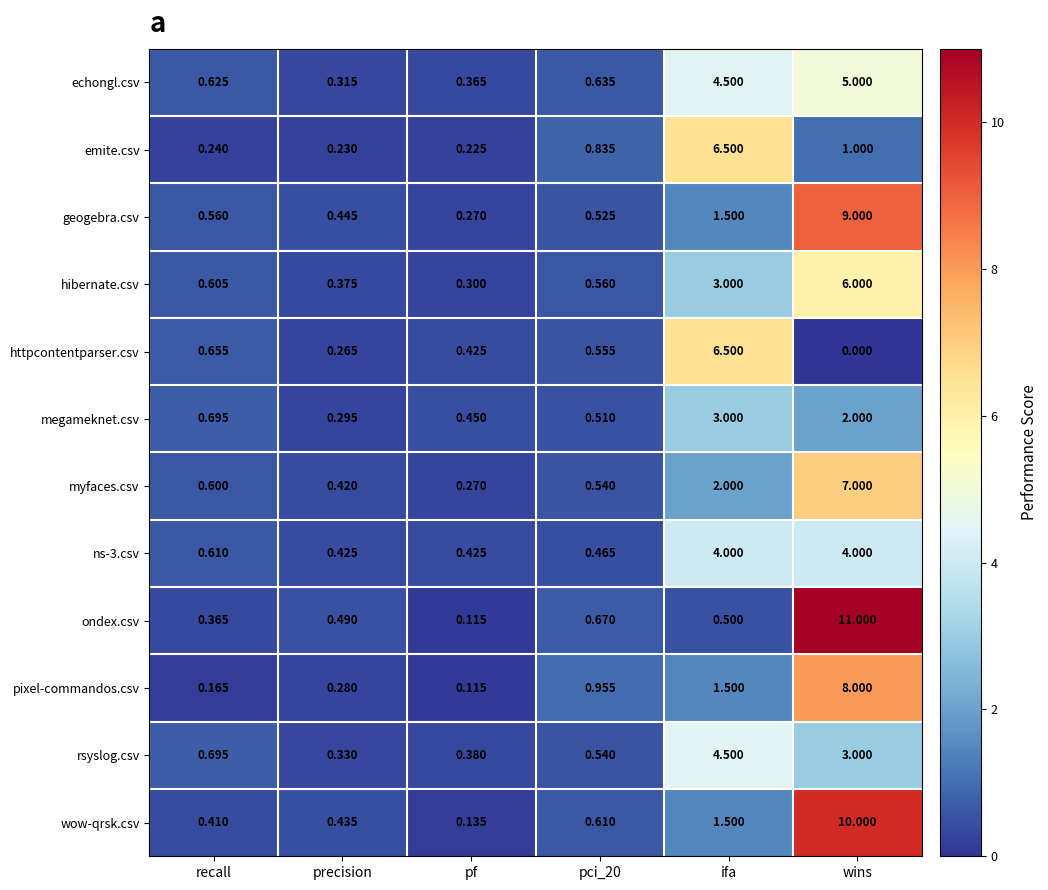

Which category has the lowest value across all series?

wins